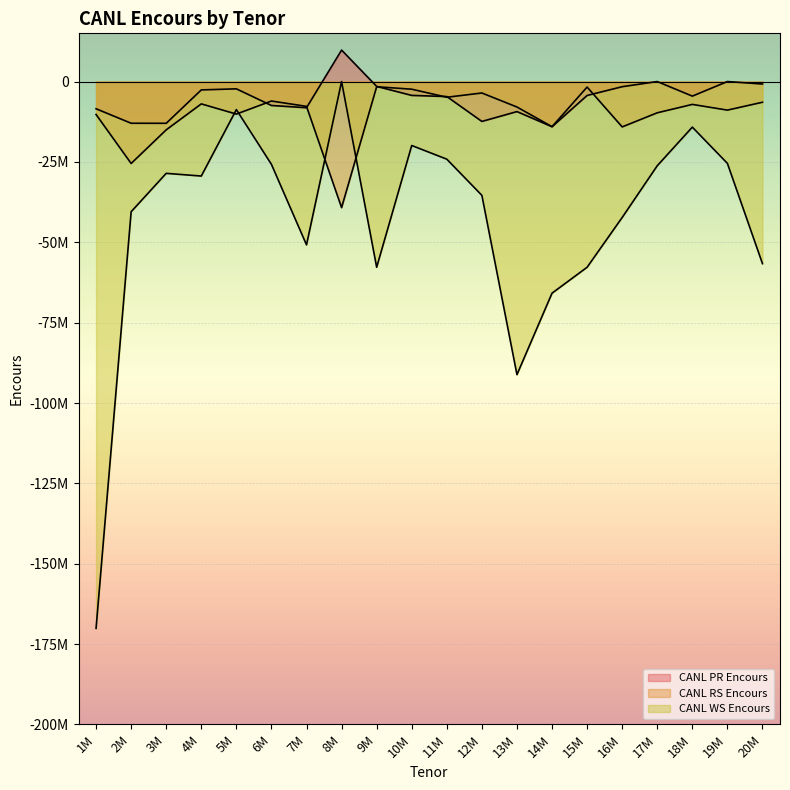

Reading left to right, extract all data points from this chart.

CANL PR Encours: -8466331.7	-12968053.1	-12986640.5	-2596893.8	-2266911.1	-7442916.7	-8145874.4	9786806.9	-1504296.1	-4311295.6	-4663582.5	-12405223.7	-9346806.1	-14052639.7	-4328880.2	-1602042.8	0.0	-4532331.0	0.0	-764425.4
CANL RS Encours: -10243245.9	-25486516.6	-15018199.6	-6946872.2	-10120531.9	-6056055.2	-7720723.9	-39216790.4	-1616283.4	-2379407.8	-4882712.6	-3560525.1	-7919247.0	-14040536.8	-1711495.0	-14108468.3	-9720145.6	-7109461.8	-8884819.0	-6435999.4
CANL WS Encours: -170107147.7	-40494650.9	-28555910.0	-29394806.8	-8730520.9	-25759523.9	-50797333.8	0.0	-57770351.1	-19895073.0	-24149710.3	-35402035.9	-91174340.0	-65831100.2	-57770351.1	-42285452.7	-26191562.8	-14178601.8	-25450689.0	-56640565.9